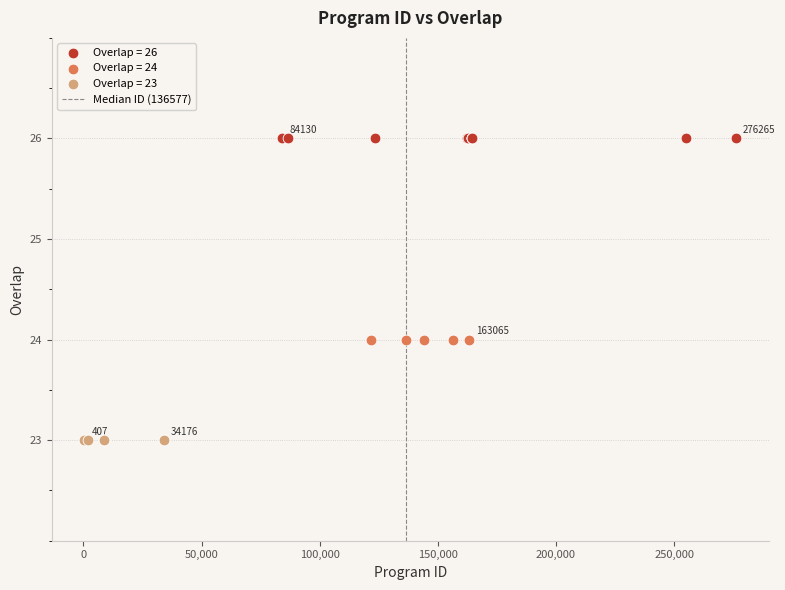

Which series reaches the minimum Y coordinate?

Overlap = 23